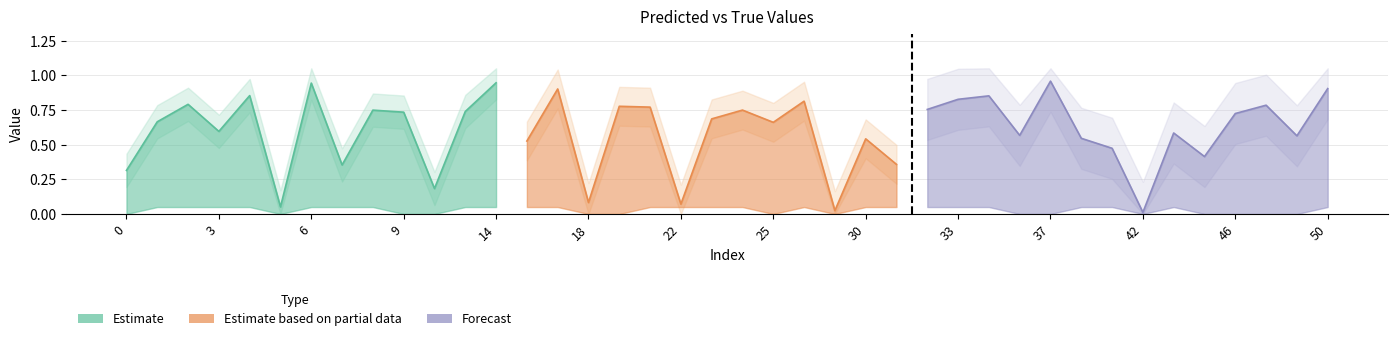

What is the average value of the y_pred series?

0.6